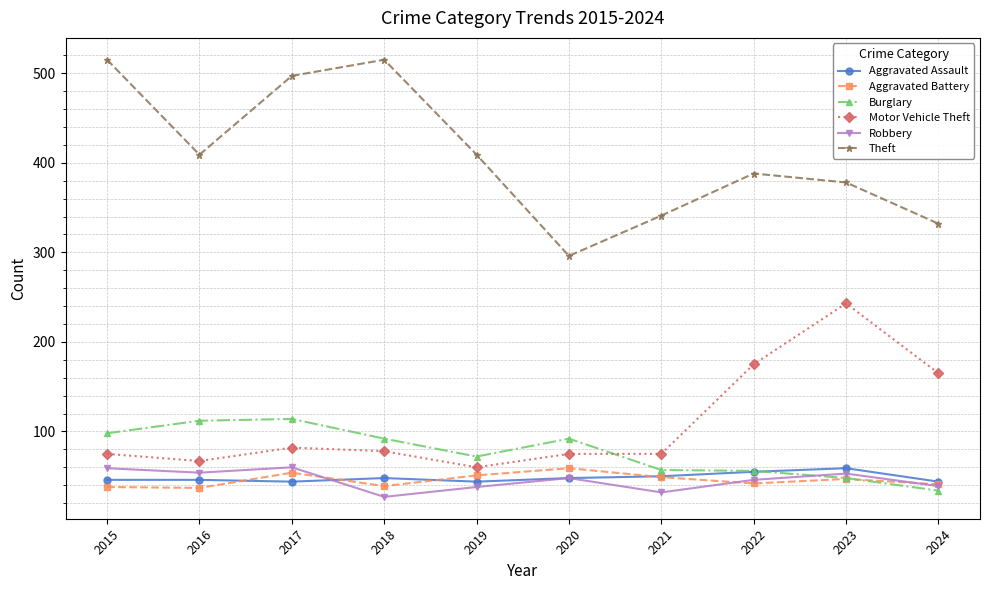

What is the difference between the maximum and second lowest values in the Aggravated Assault series?

15